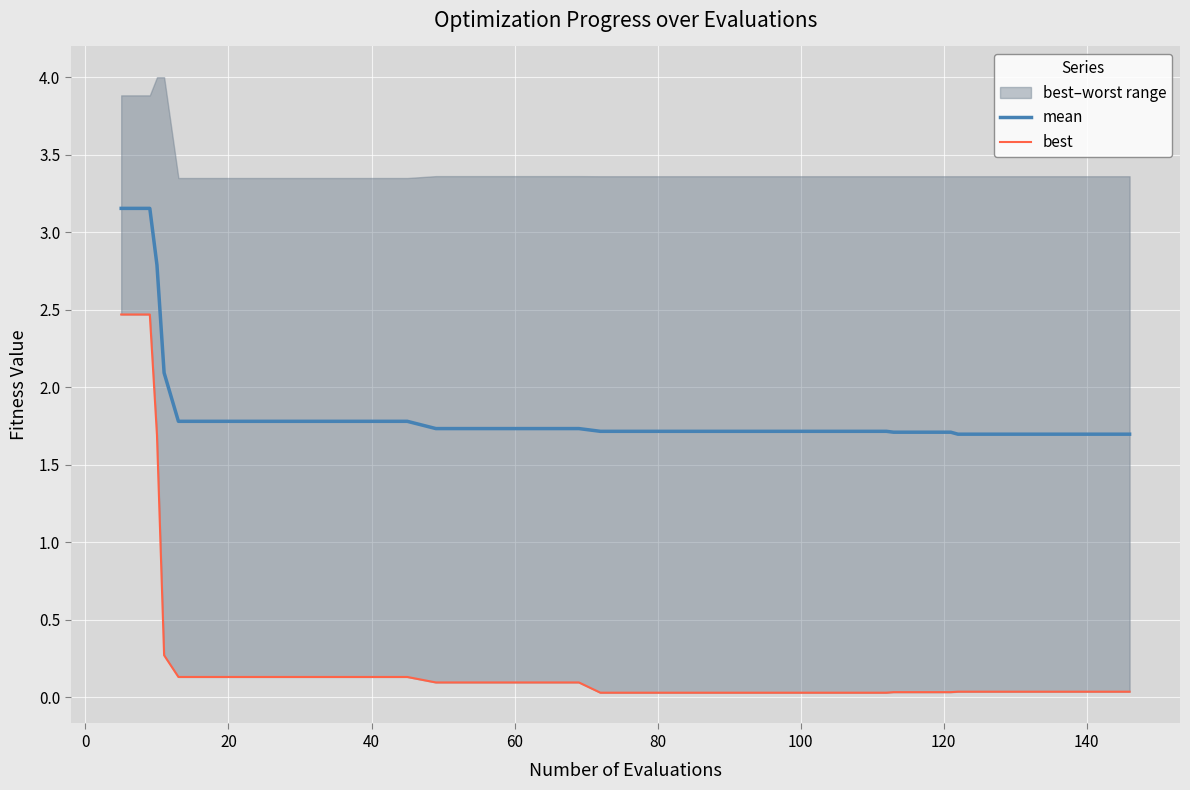

What is the minimum value for mean?

1.7